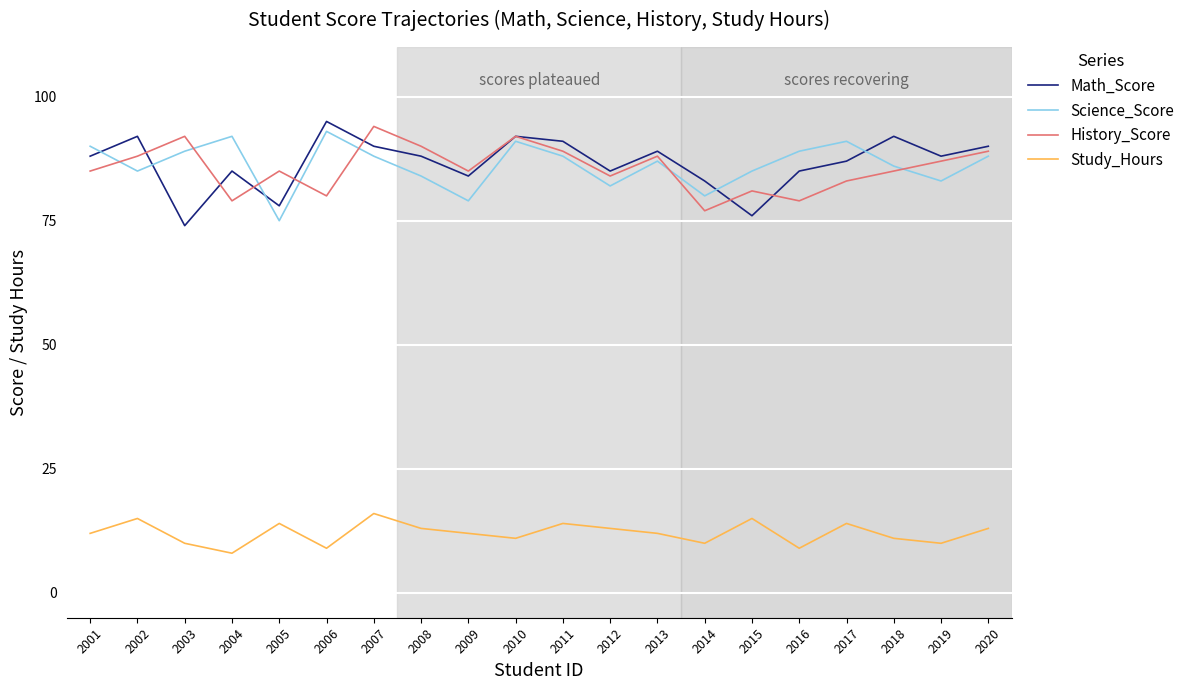

What is the minimum value for Science_Score?

75